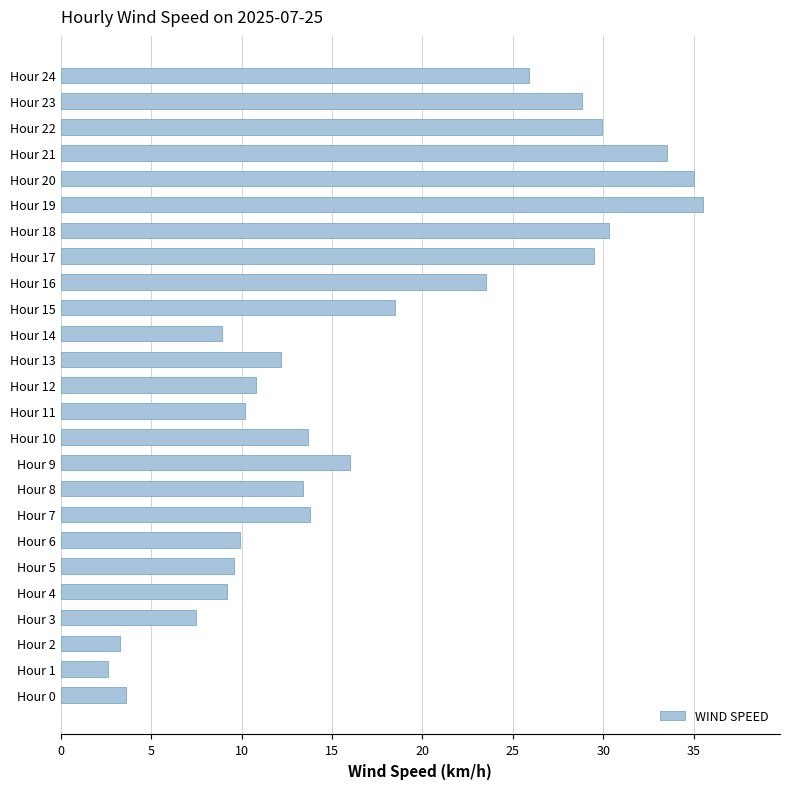

What is the minimum value shown in the chart?

2.6